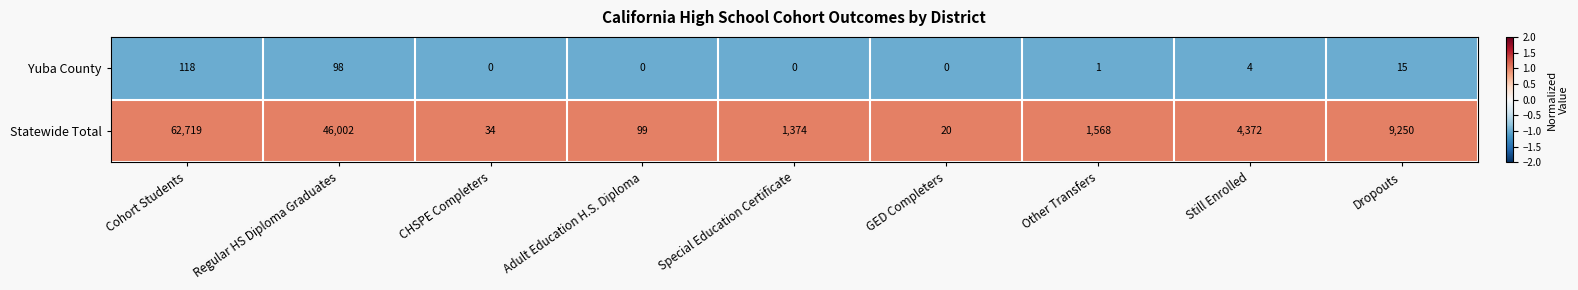

Reading left to right, extract all data points from this chart.

Yuba County: Cohort Students=118	Regular HS Diploma Graduates=98	CHSPE Completers=0	Adult Education H.S. Diploma=0	Special Education Certificate=0	GED Completers=0	Other Transfers=1	Still Enrolled=4	Dropouts=15
Statewide Total: Cohort Students=62719	Regular HS Diploma Graduates=46002	CHSPE Completers=34	Adult Education H.S. Diploma=99	Special Education Certificate=1374	GED Completers=20	Other Transfers=1568	Still Enrolled=4372	Dropouts=9250